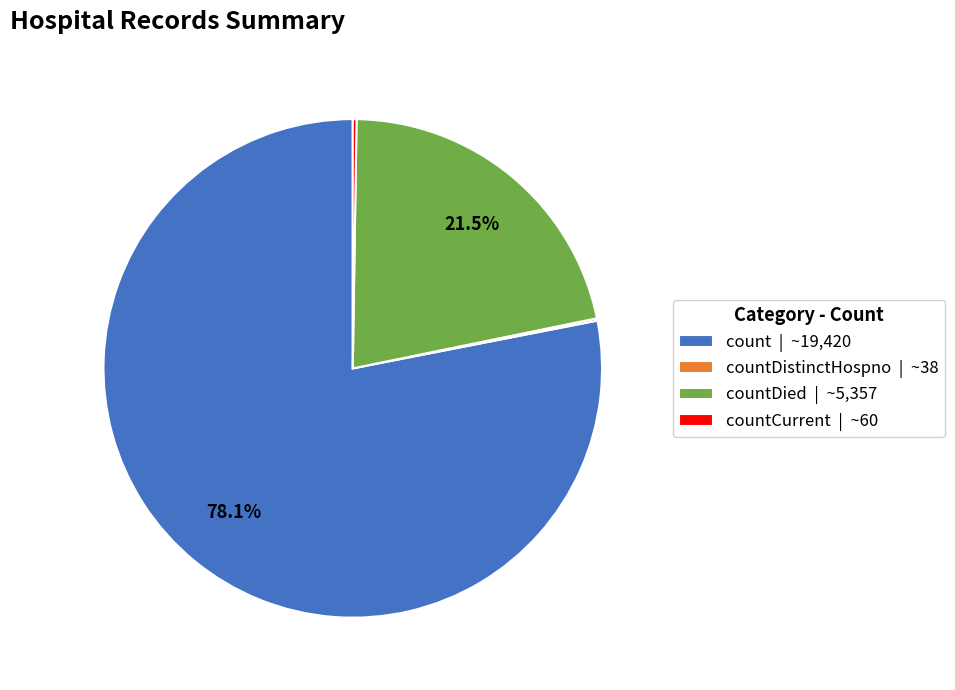

What portion of the pie excludes count | ~19,420?

21.9%